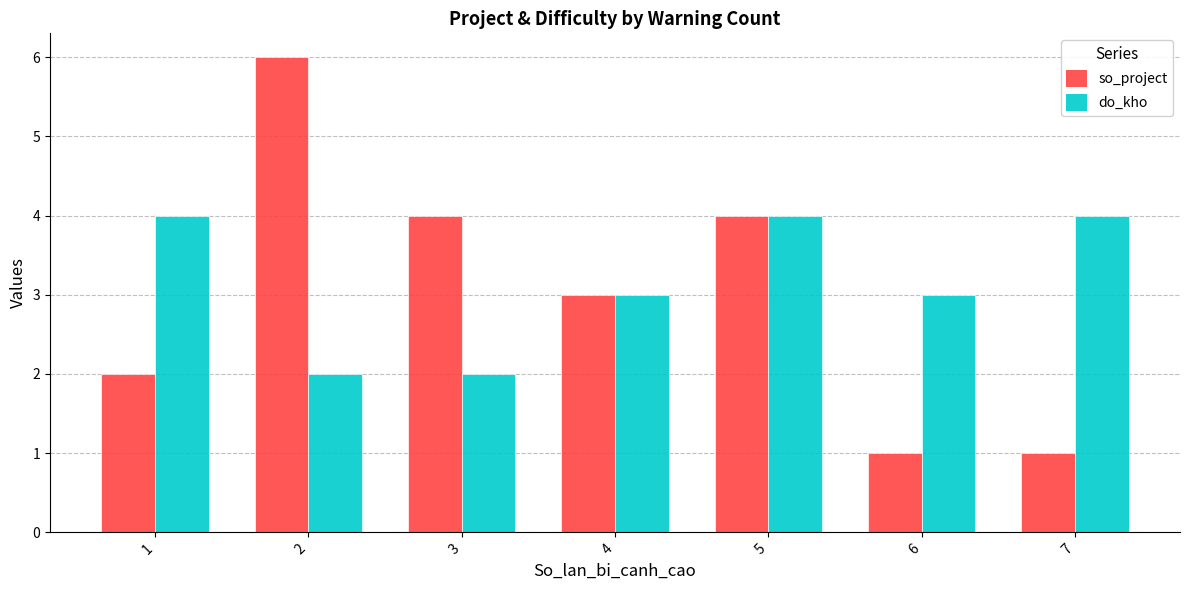

Reading left to right, what are all the values shown in this chart?

so_project: 1=2	2=6	3=4	4=3	5=4	6=1	7=1
do_kho: 1=4	2=2	3=2	4=3	5=4	6=3	7=4